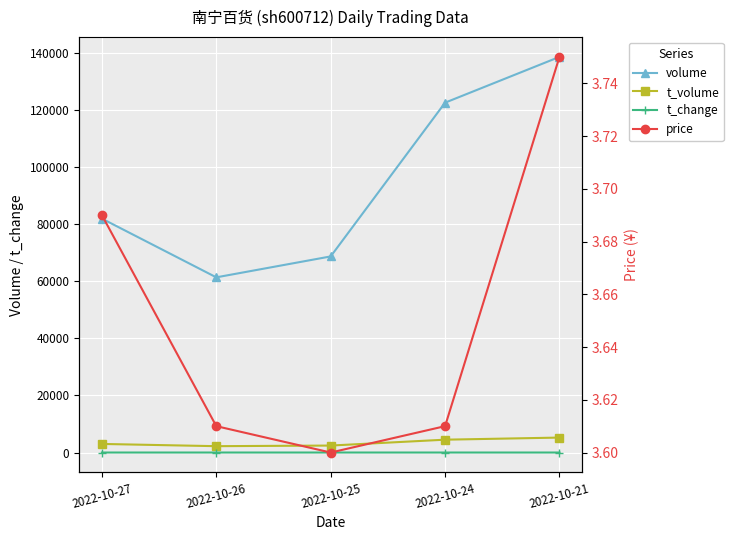

Reading left to right, what are all the values shown in this chart?

volume: 81999.0	61415.0	68751.0	122650.0	138699.0
t_volume: 3013.0	2228.0	2446.0	4504.0	5244.0
t_change: 1.5	1.1	1.3	2.3	2.6
price: 3.7	3.6	3.6	3.6	3.8